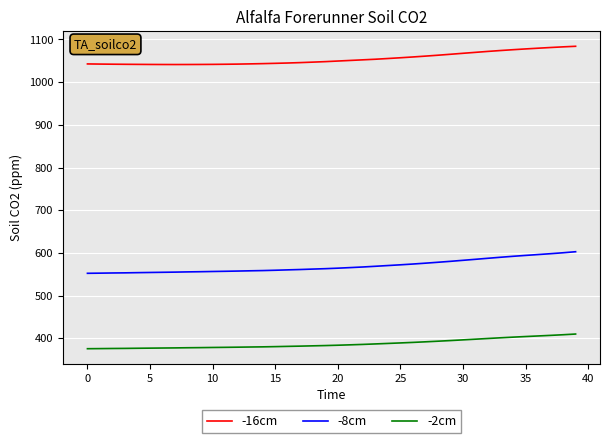

Which series has the widest spread of values?

-8cm